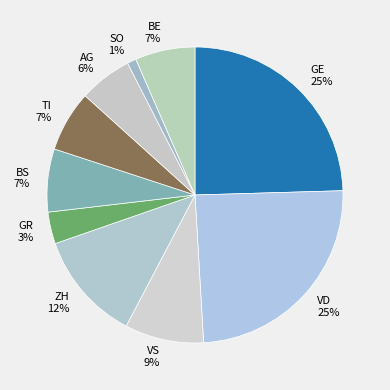

Combined, do GR and SO account for over 50%?

No